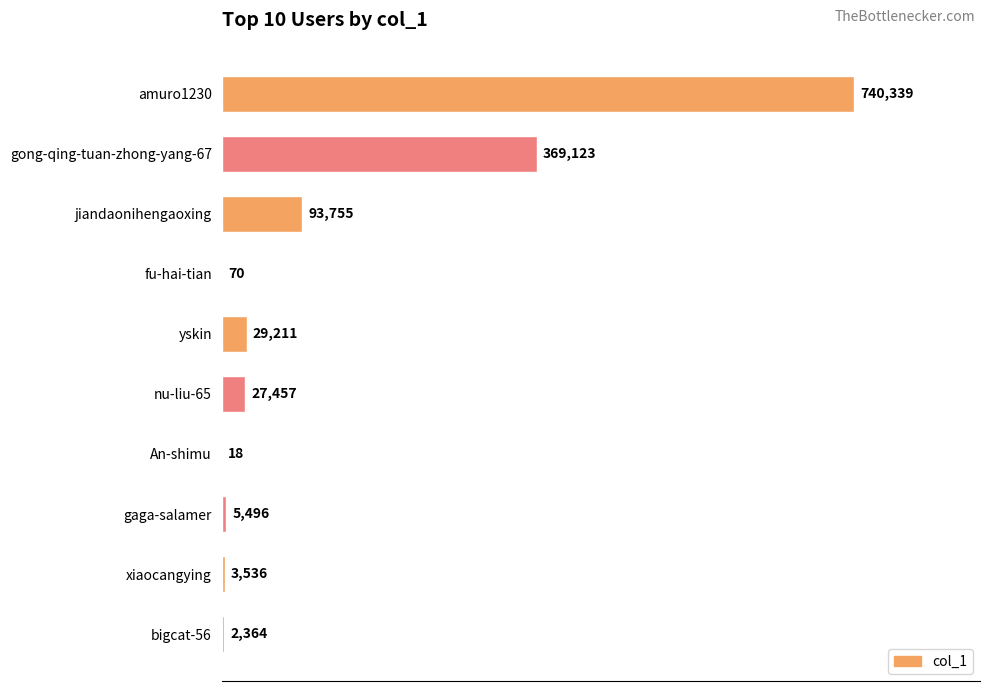

The value at amuro1230 is 467073. True or false?

False